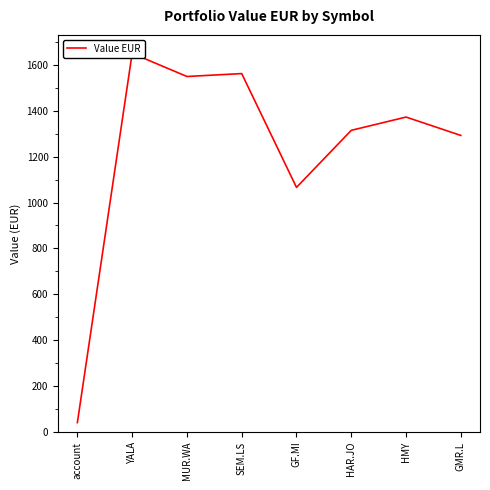

What value does the data have at MUR.WA?

1549.8